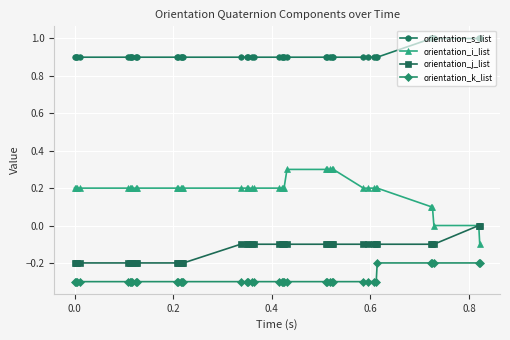

Which series has the widest spread of values?

orientation_i_list